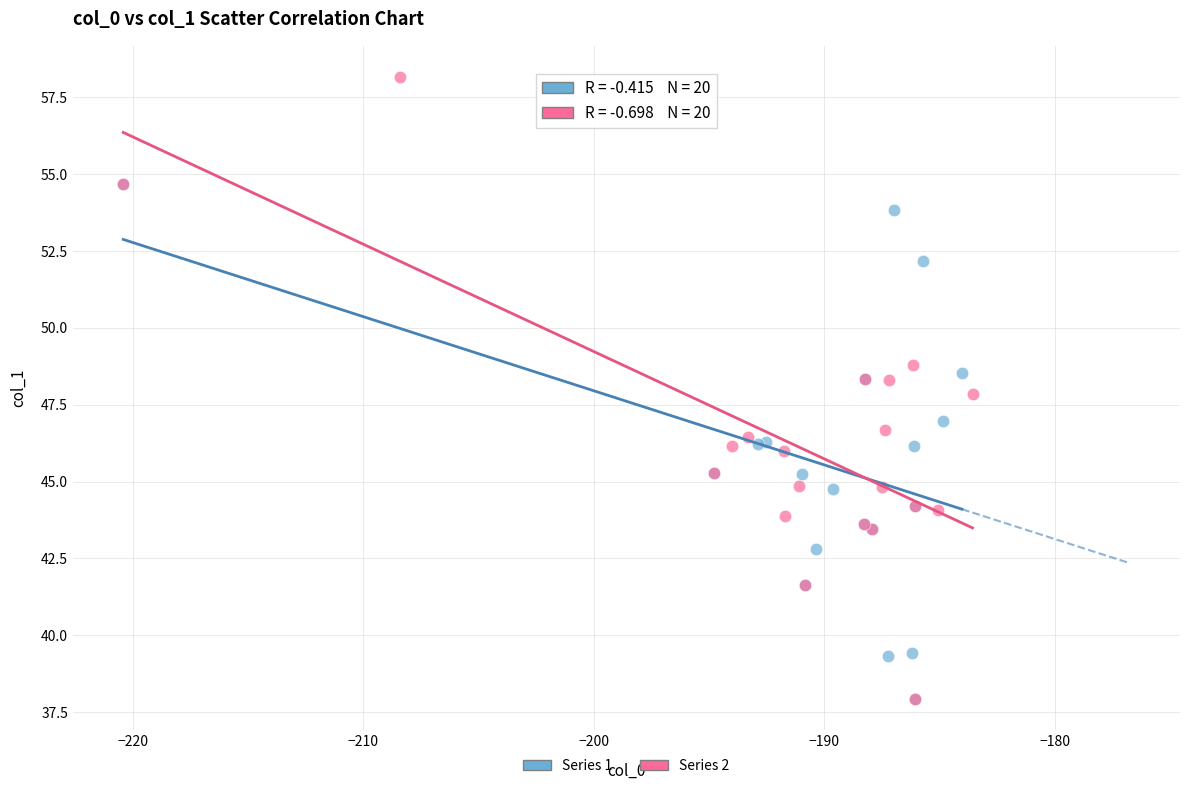

Which series has the largest Y range (max minus min)?

Series 2